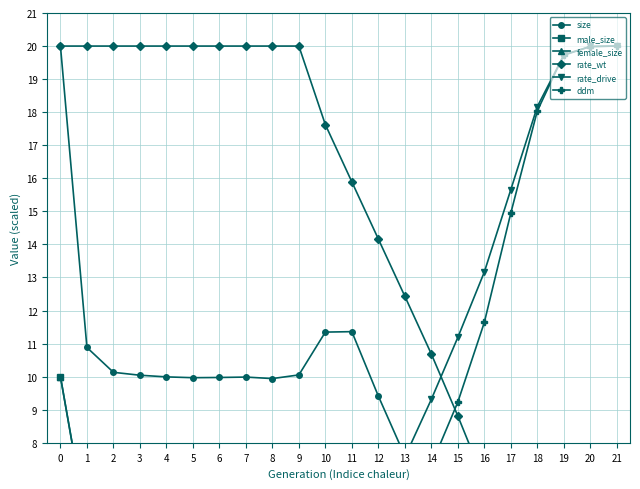

Which series changed the most between 5 and 21?

rate_wt